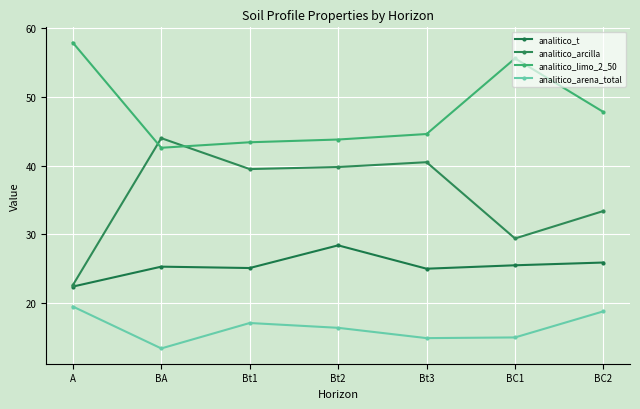

How many times do analitico_arcilla and analitico_limo_2_50 cross each other?

2